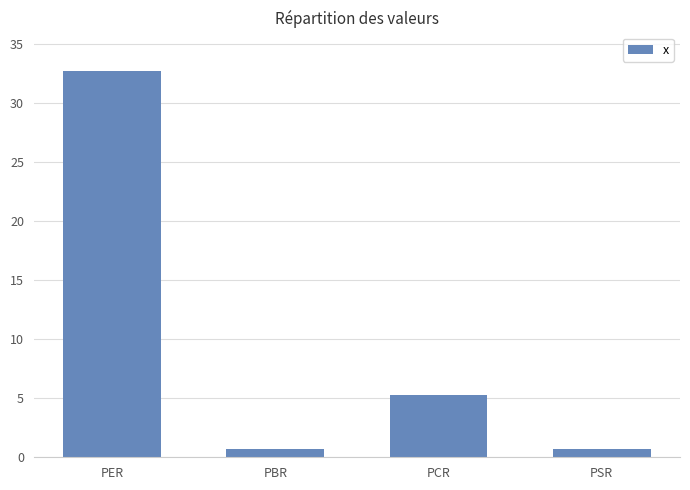

What is the value of the 1st bar from the left?

32.7